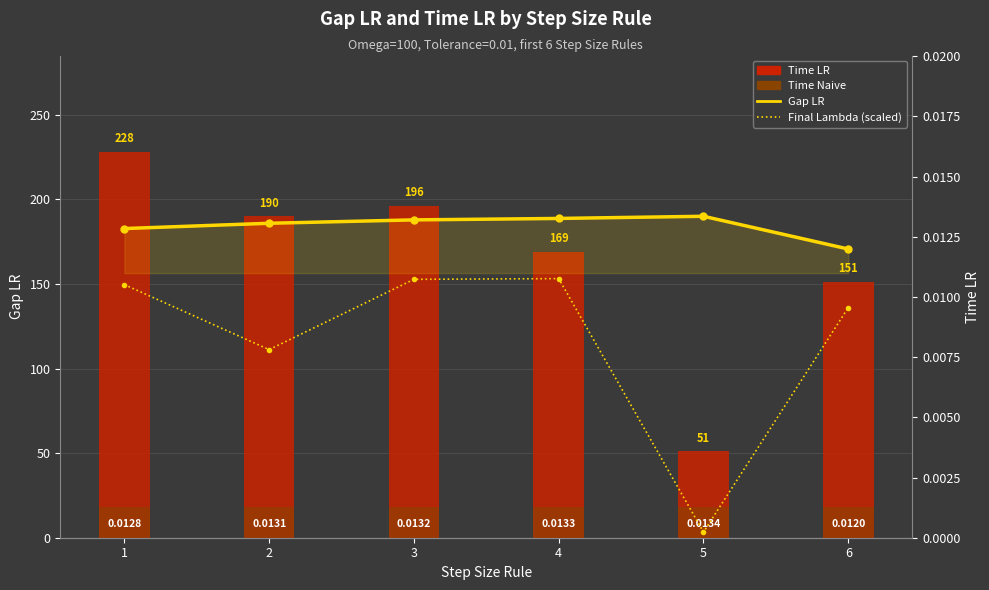

List the labels in order of Time LR value, smallest first.

5, 6, 4, 2, 3, 1